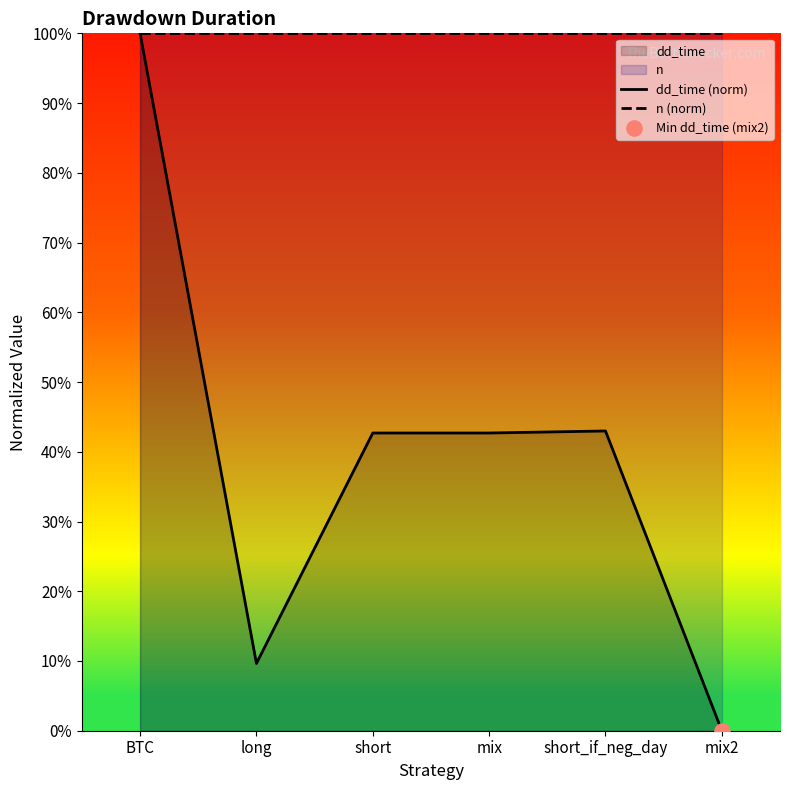

Which series has the largest total across all categories?

n (norm)